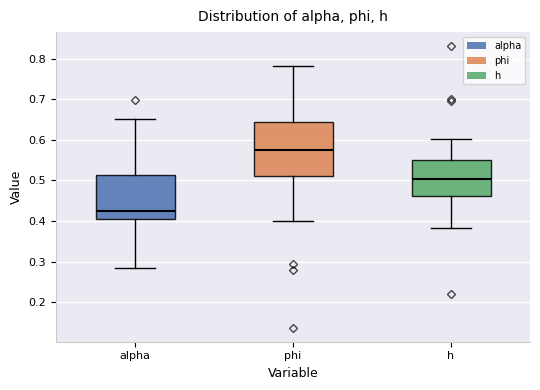

Reading left to right, read every box against the y-axis: the position of its median line, the range the box covers, and the ends of its whiskers. The values are not printed on the chart, so give them approximately, as read against the axis.

alpha: median 0.43, box 0.41 to 0.51, whiskers 0.29 to 0.65
phi: median 0.57, box 0.51 to 0.64, whiskers 0.40 to 0.78
h: median 0.50, box 0.46 to 0.55, whiskers 0.38 to 0.60